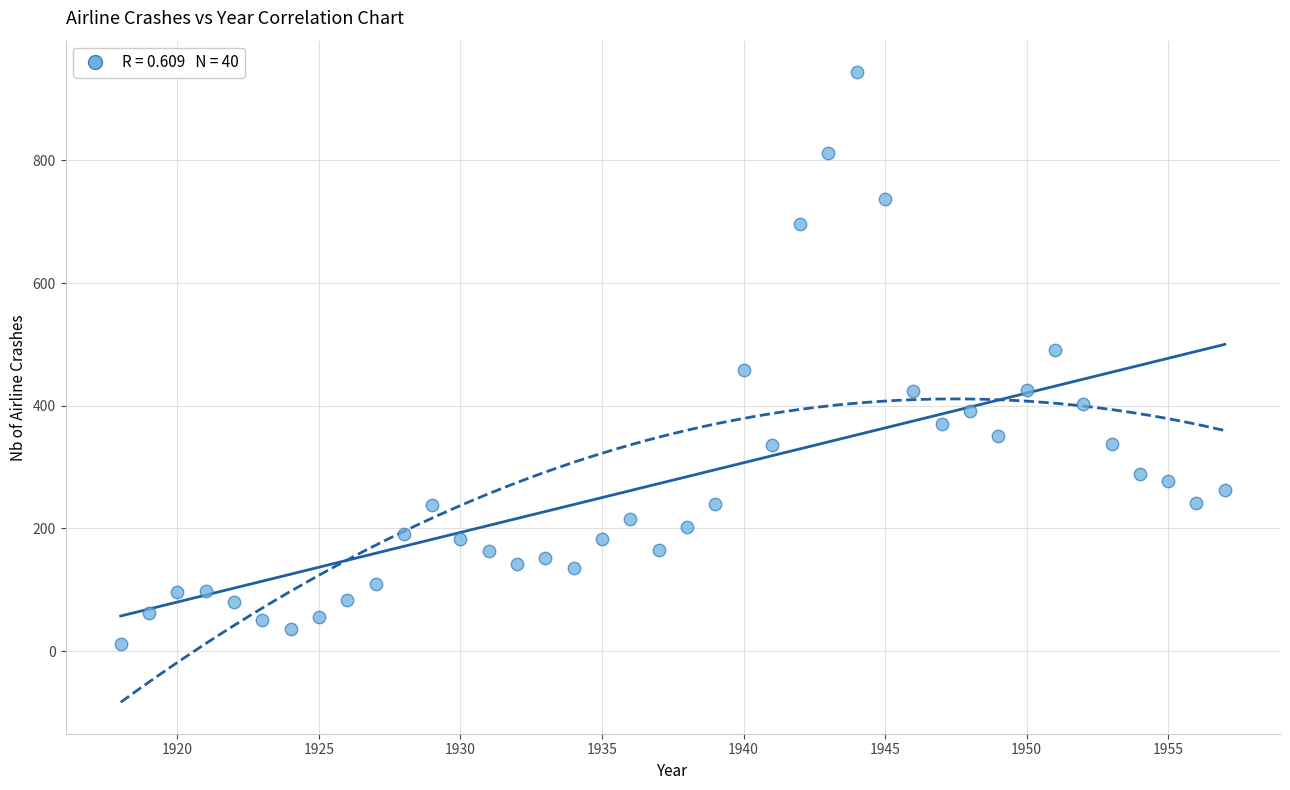

What is the range of Y values (max minus min)?

932